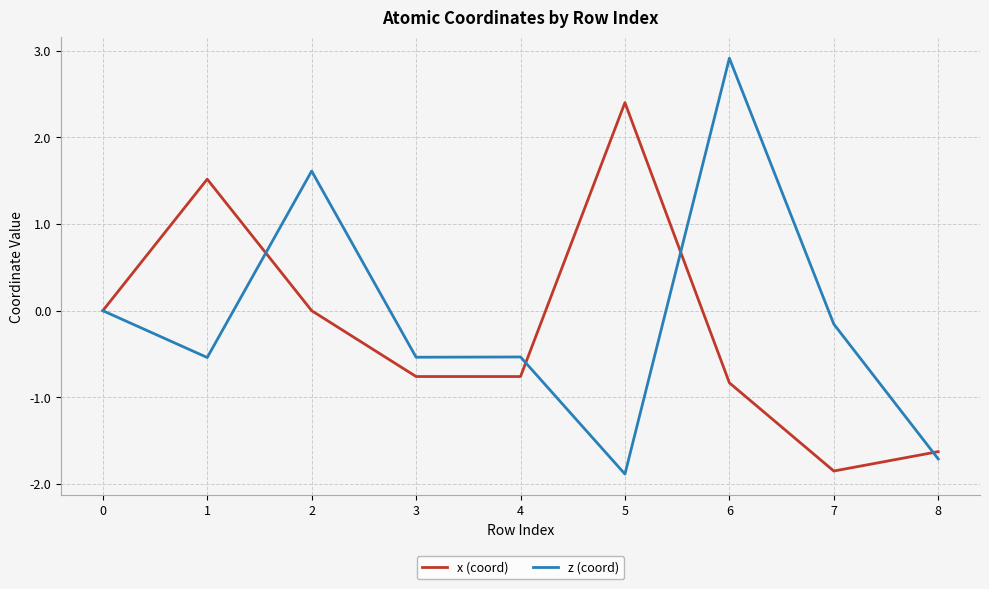

Is the value of z (coord) at 6 greater than the value of x (coord) at 1?

Yes